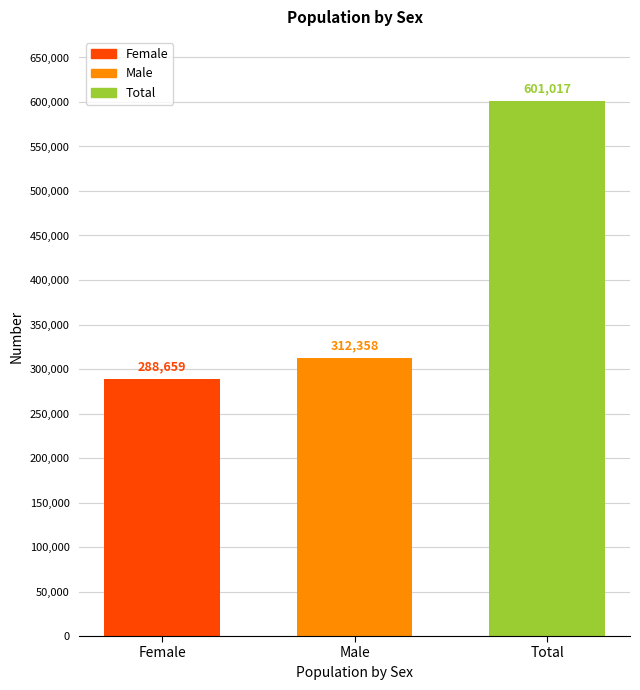

Read the value at Female, to the nearest 50.

288650